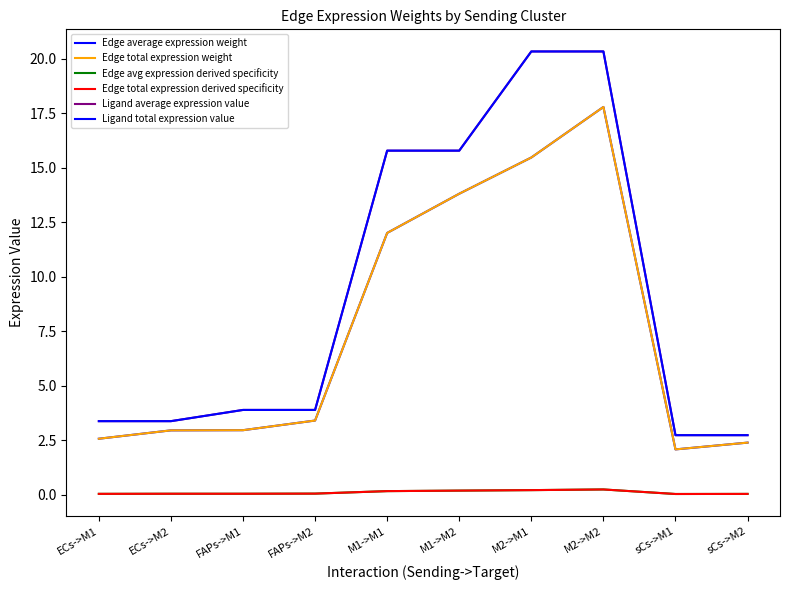

Is this an area chart (filled region under the line)?

No